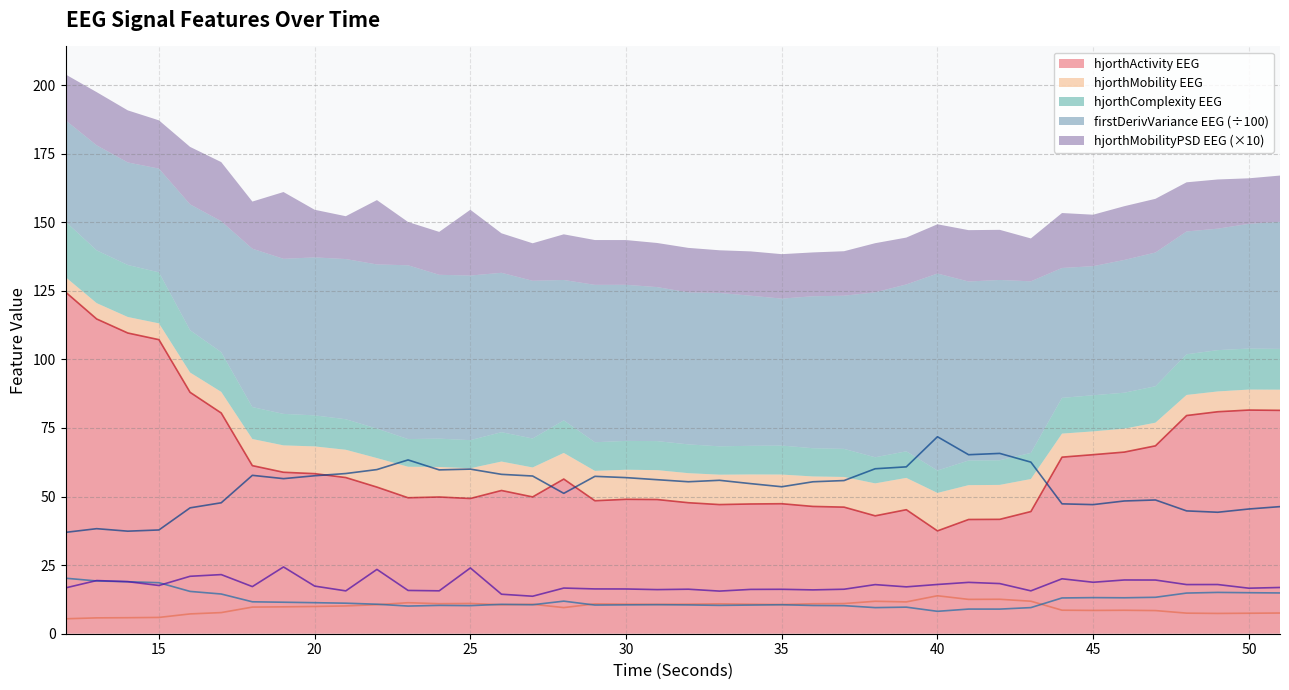

Which series has the widest spread of values?

hjorthActivity_EEG